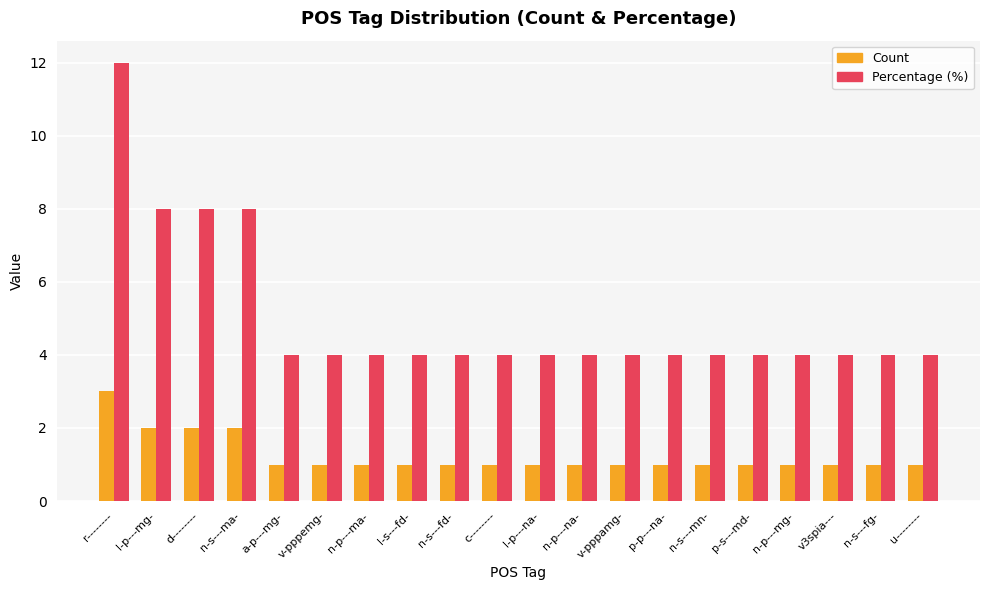

The Count series shows 1 at l-s---fd-. True or false?

True